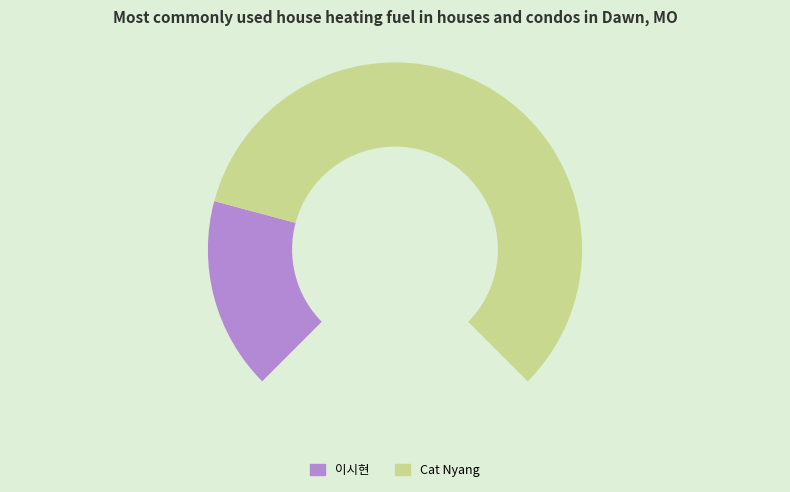

To the nearest percent, what is the average slice percentage?

50%